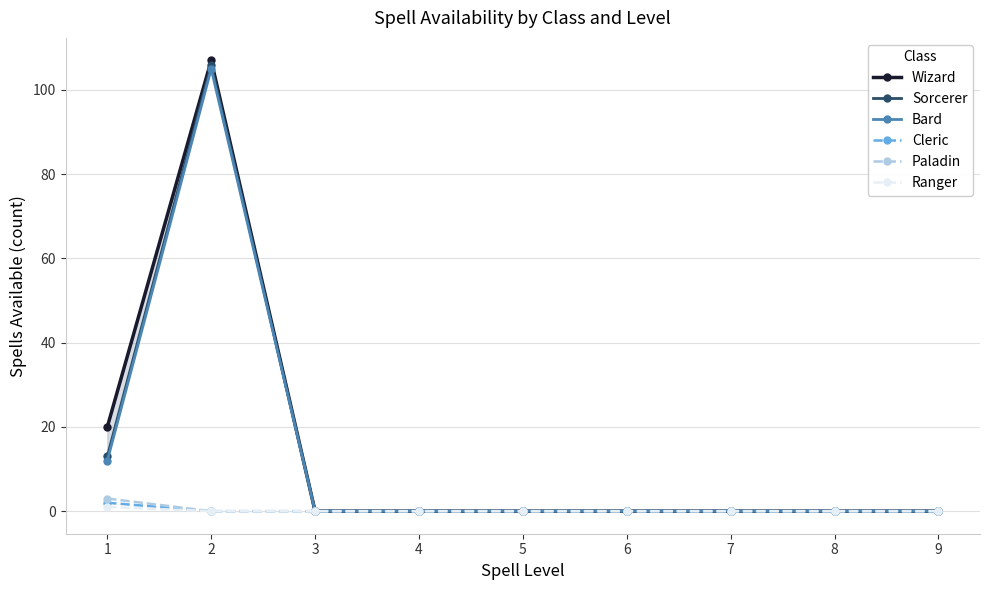

List the labels in order of Paladin value, smallest first.

2, 3, 4, 5, 6, 7, 8, 9, 1